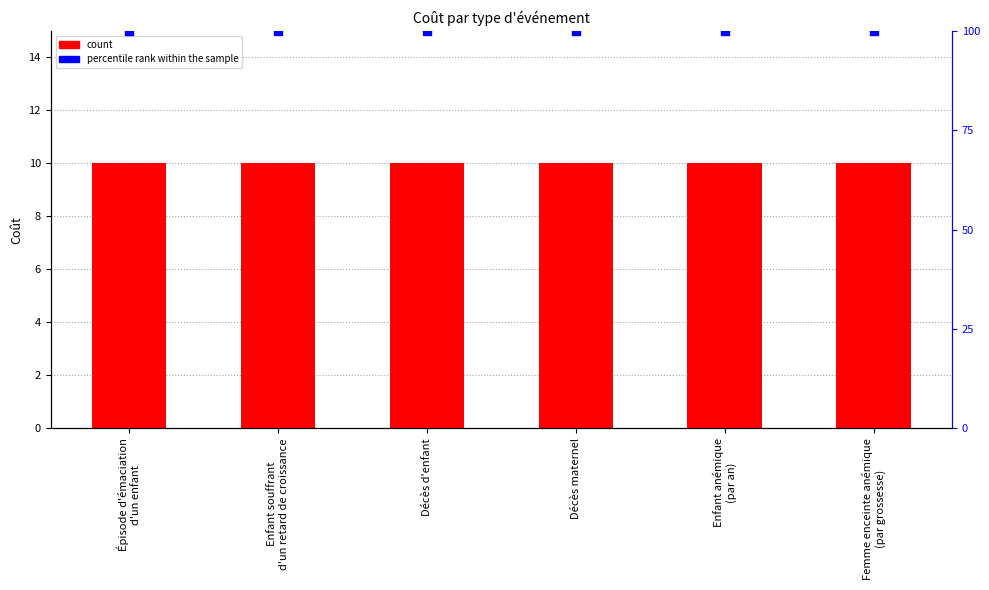

At which category is the sum across all series the highest?

Épisode d'émaciation
d'un enfant